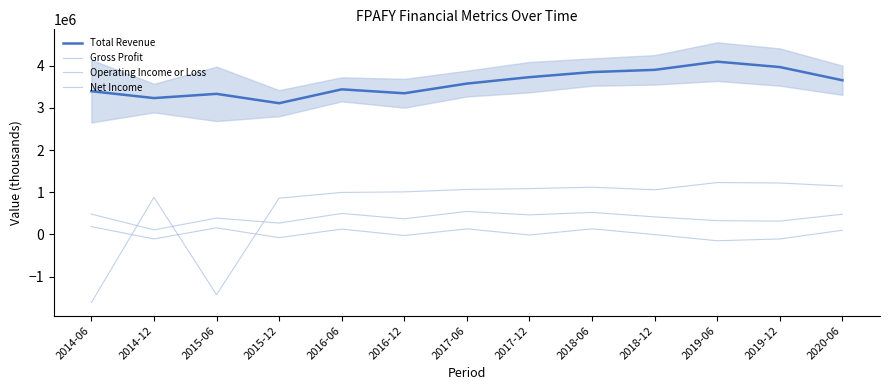

True or false: Gross Profit and Net Income cross at least once.

True